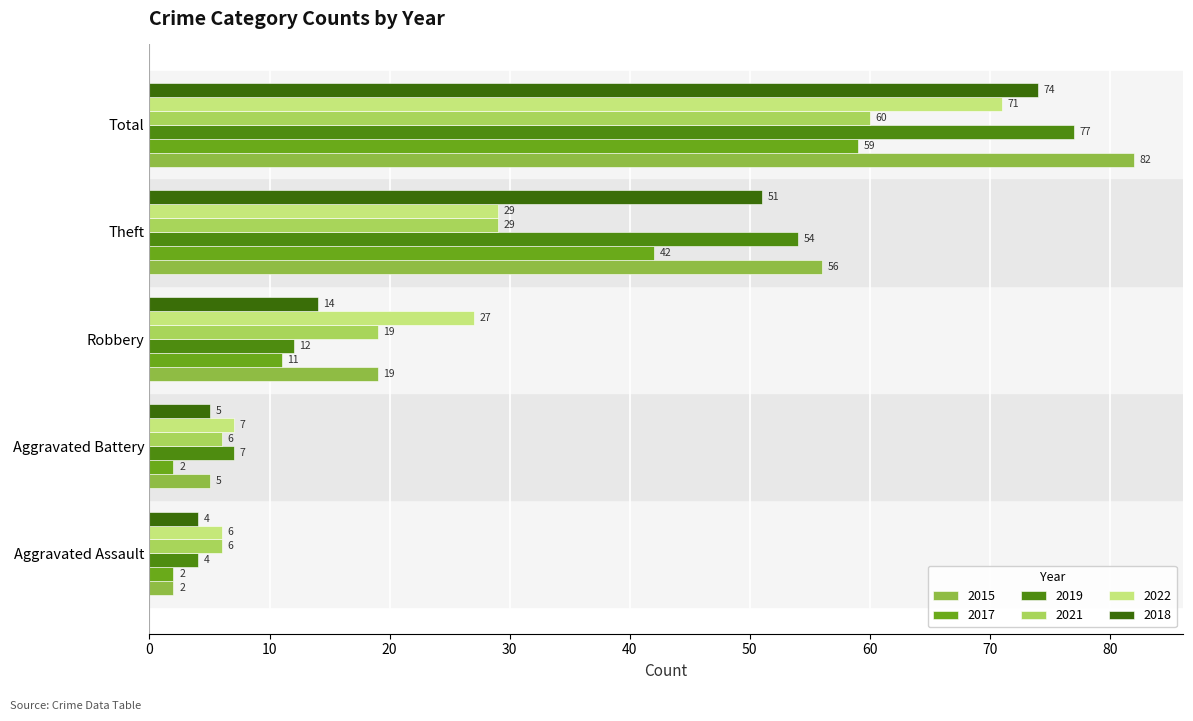

Between Robbery and Aggravated Assault, which is larger?

Robbery